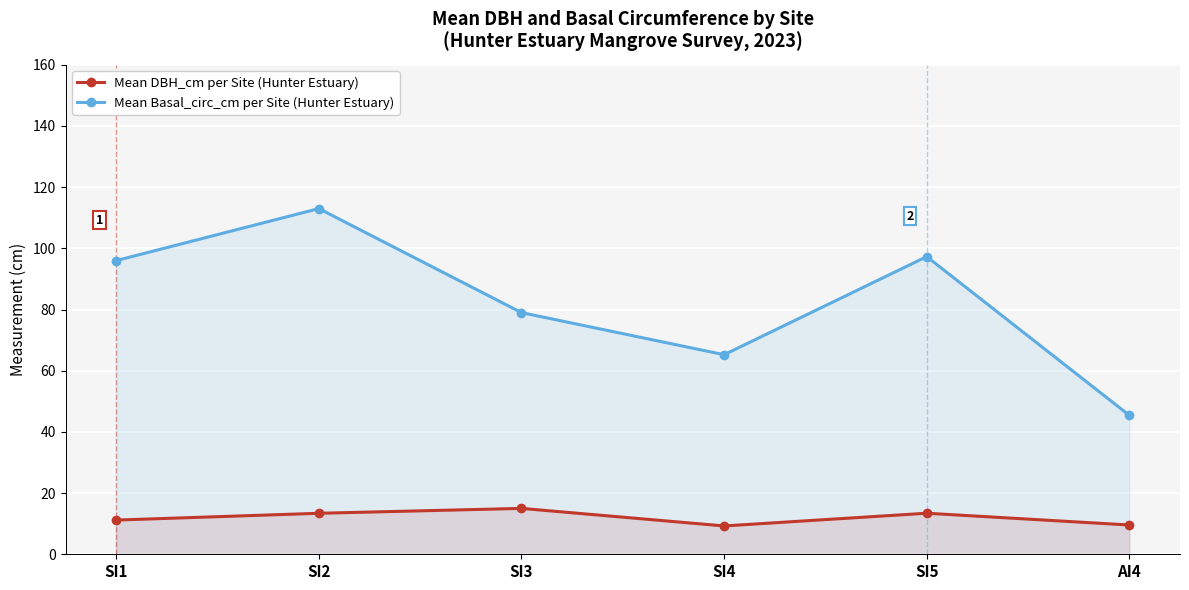

Does the chart display data point markers on the line(s)?

Yes